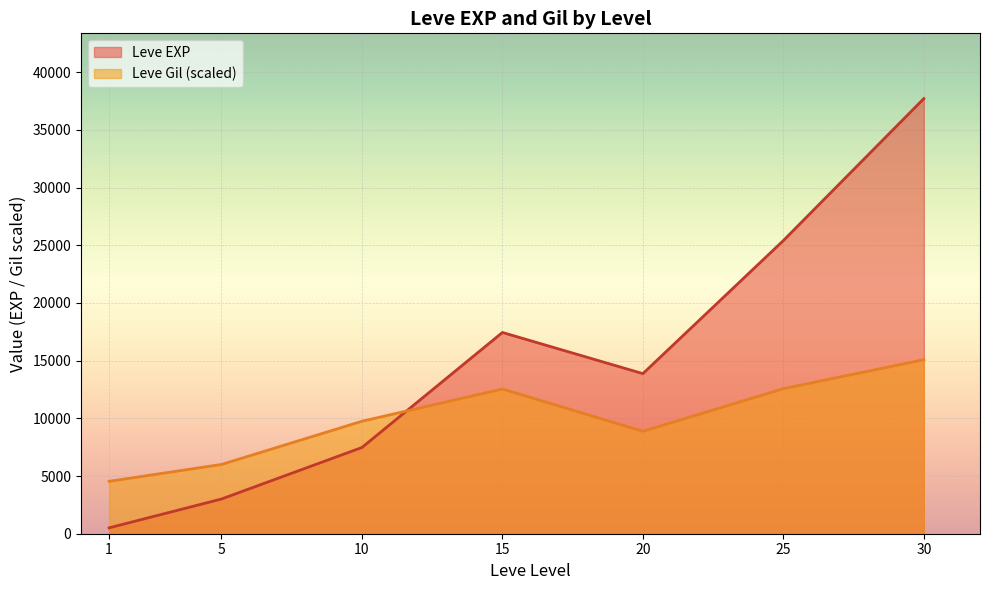

Rank the series at 30 from lowest to highest value.

Leve Gil (scaled), Leve EXP